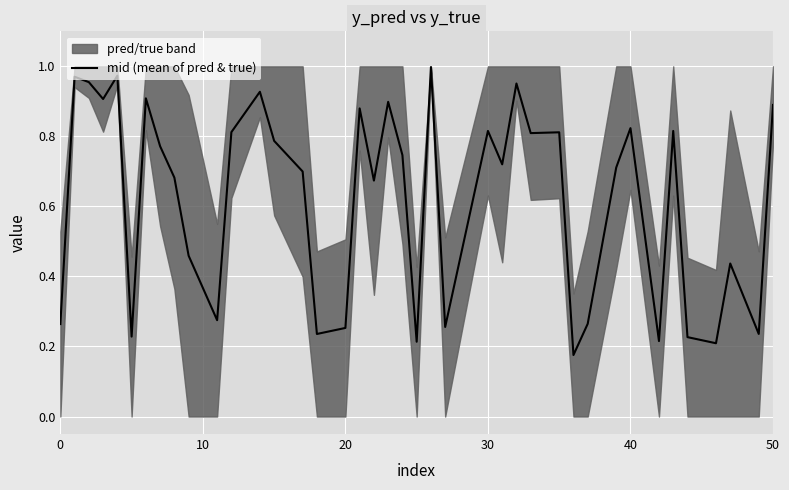

True or false: there are more than 0 points higher than both neighbors.

True